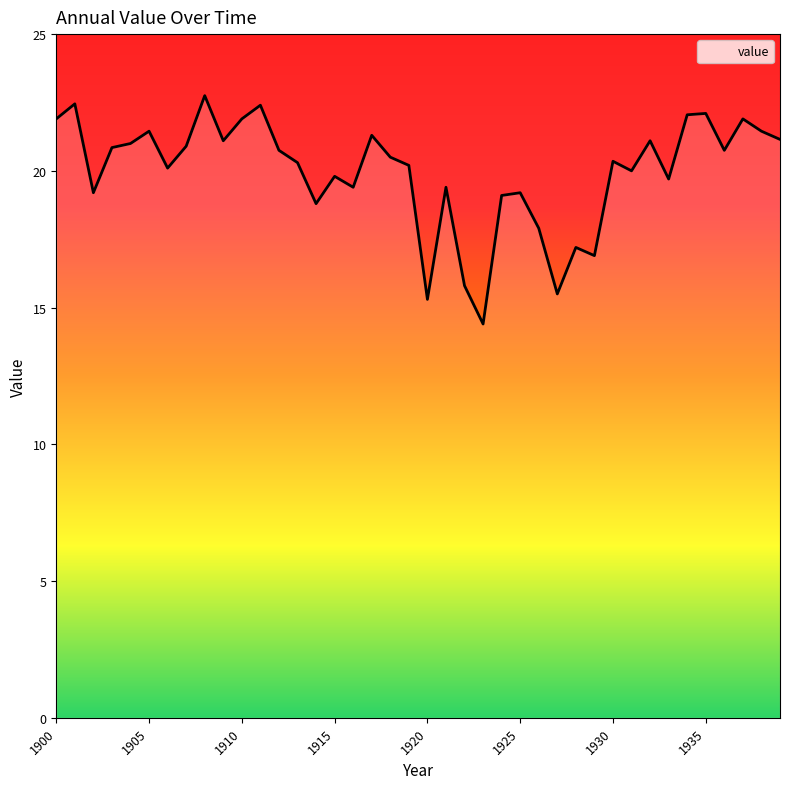

What is the maximum value shown in the chart?

22.8